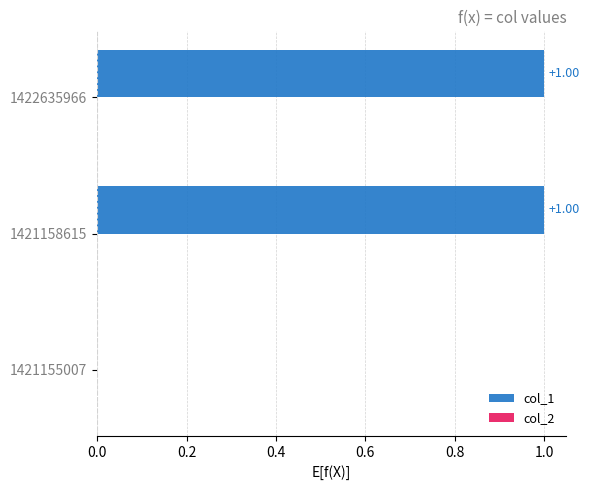

Between 1421158615 and 1421155007, which is larger?

1421158615